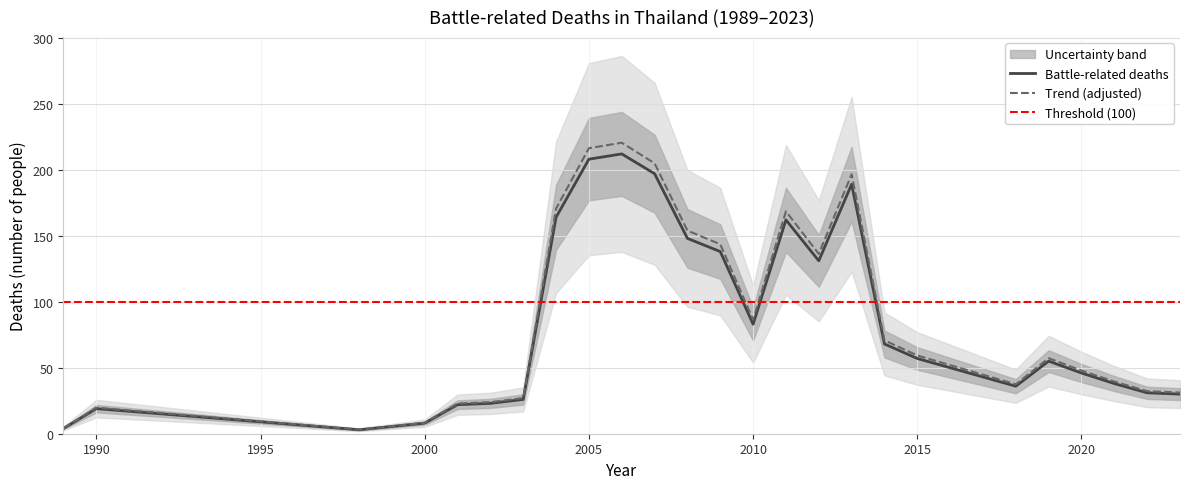

Reading left to right, transcribe all the data shown in this chart.

4	19	3	8	22	23	26	164	208	212	197	148	138	83	162	131	189	68	57	50	43	36	55	46	38	31	30